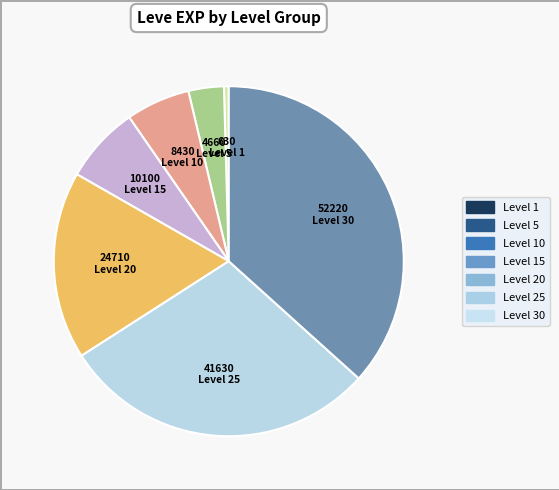

Is there a majority slice in this chart?

No